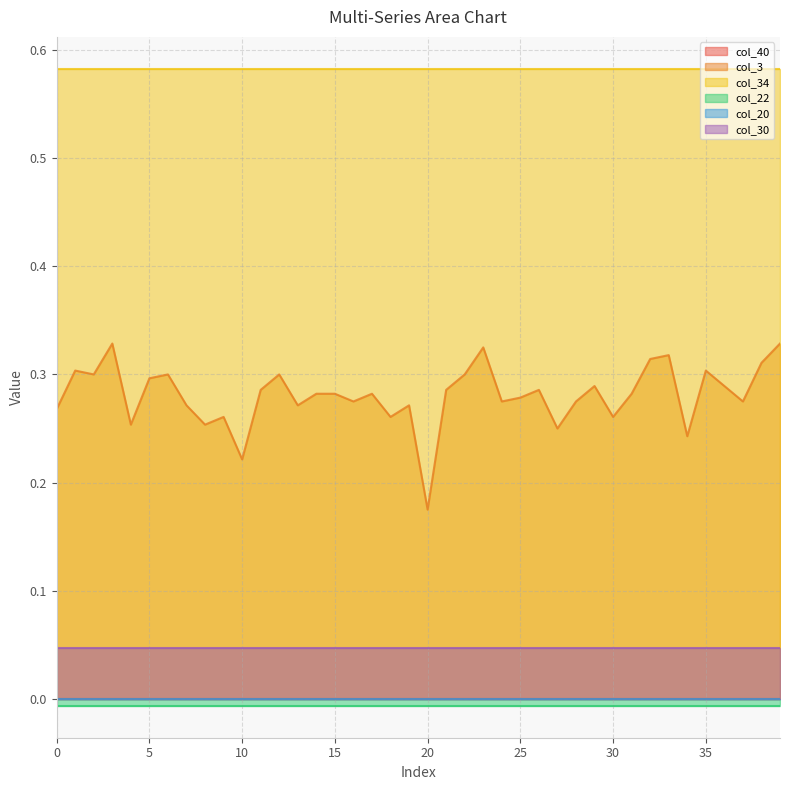

How many lines are shown in the chart?

6